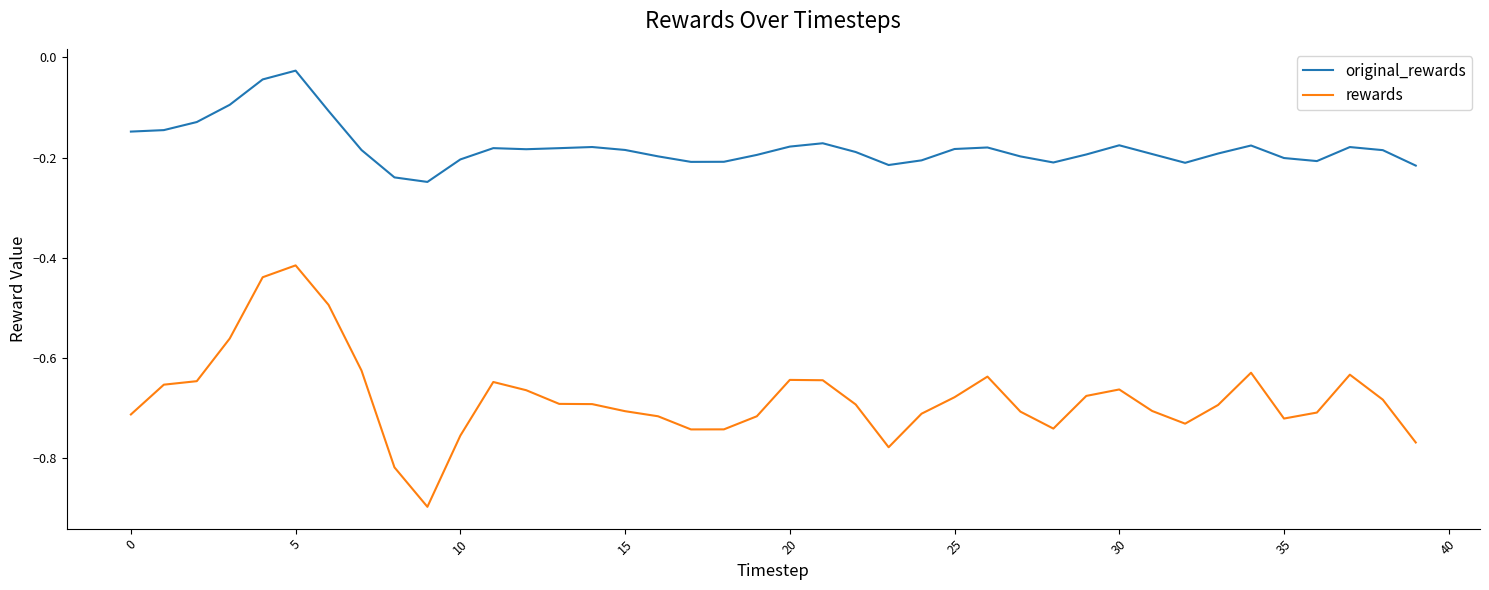

Which series has the largest range (max minus min)?

rewards